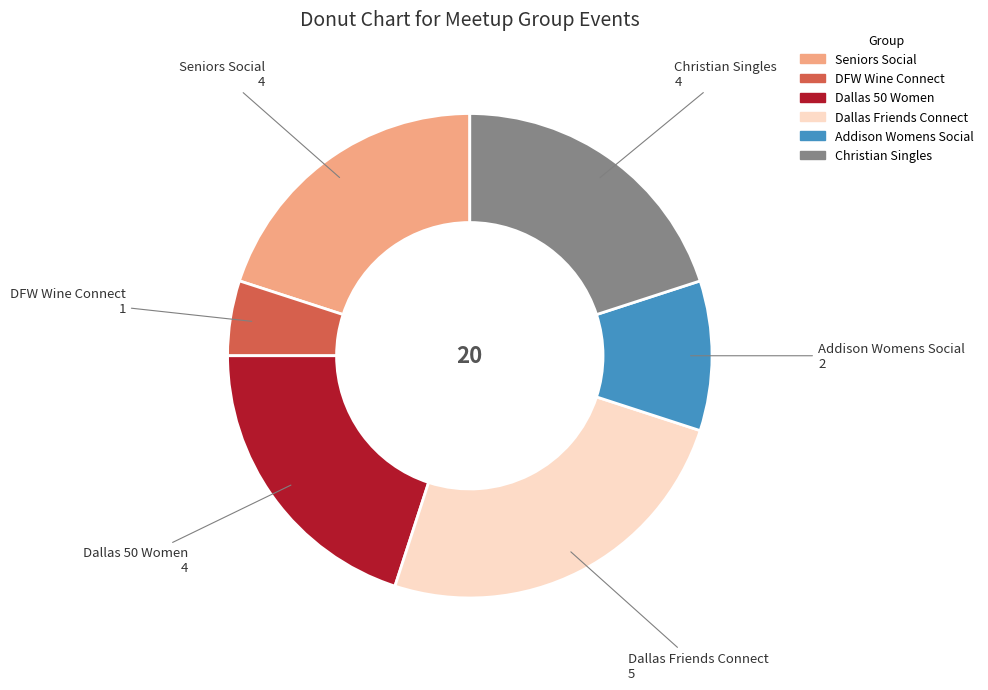

Is there a majority slice in this chart?

No